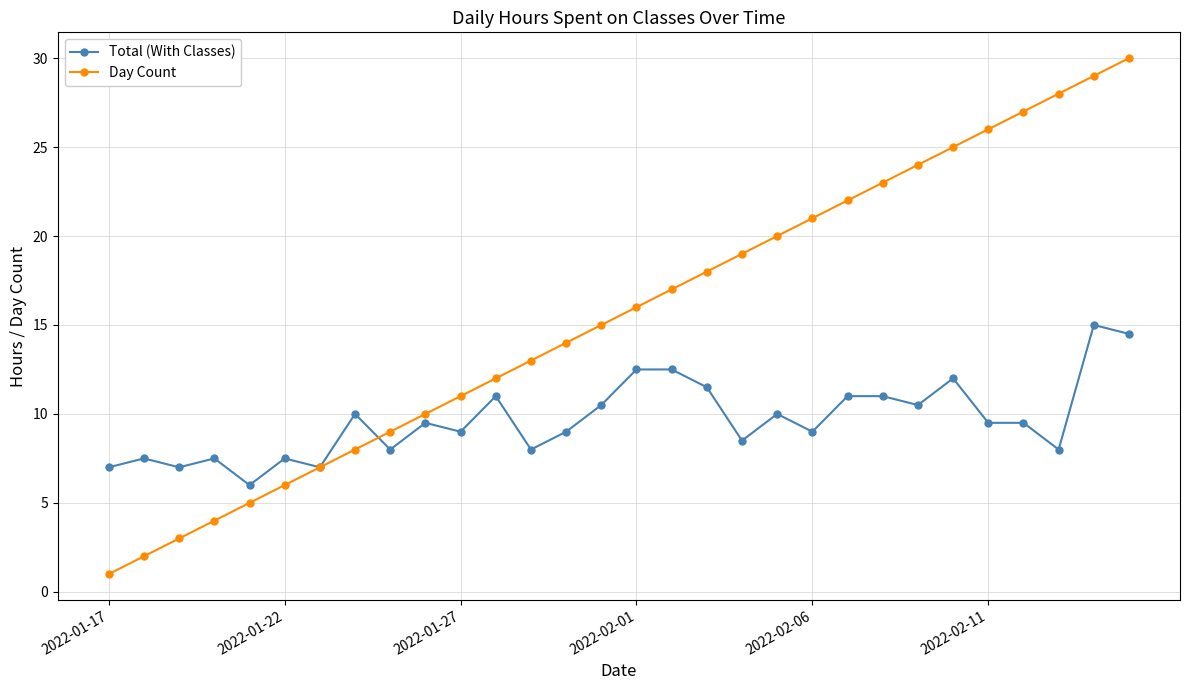

What is the greatest value displayed?

30.0